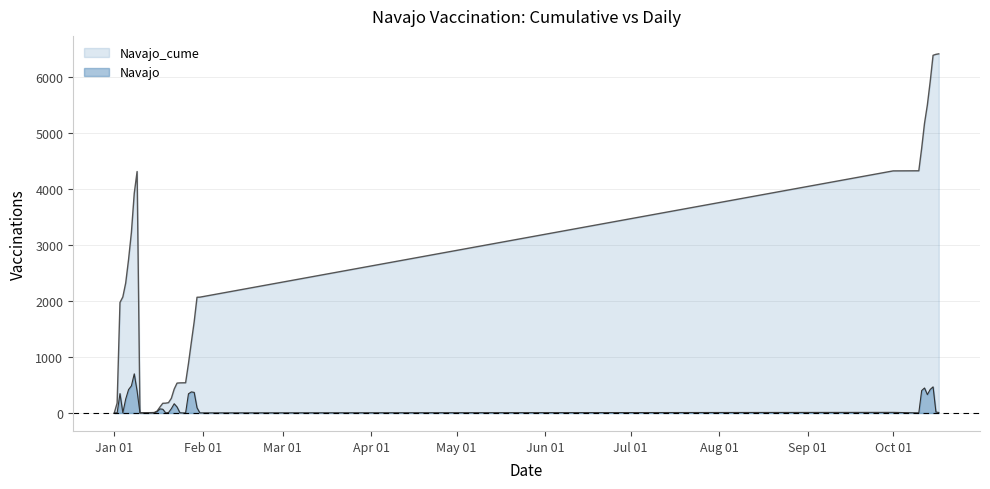

What is the greatest value displayed?

6406